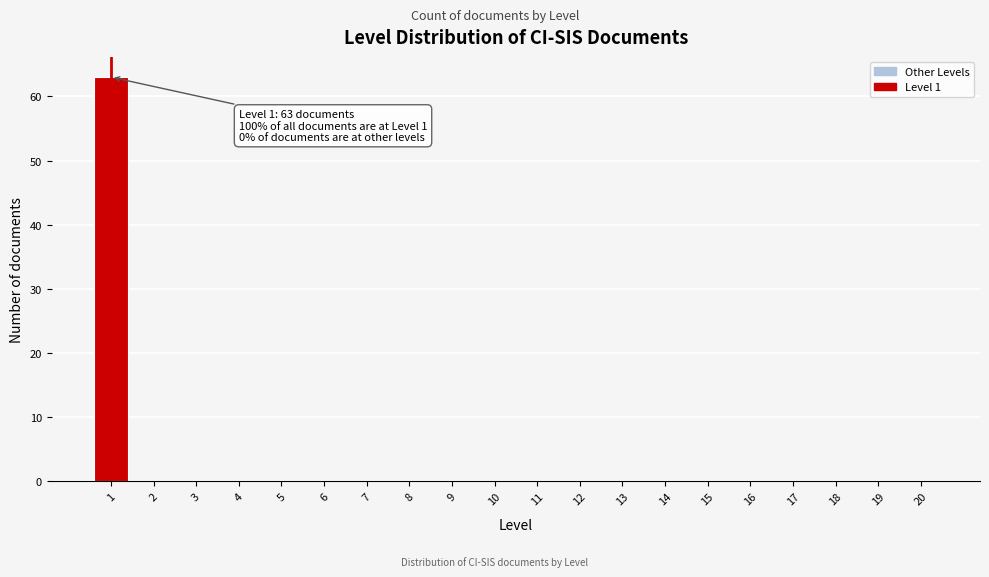

Reading left to right, what are all the values shown in this chart?

1=63	2=0	3=0	4=0	5=0	6=0	7=0	8=0	9=0	10=0	11=0	12=0	13=0	14=0	15=0	16=0	17=0	18=0	19=0	20=0